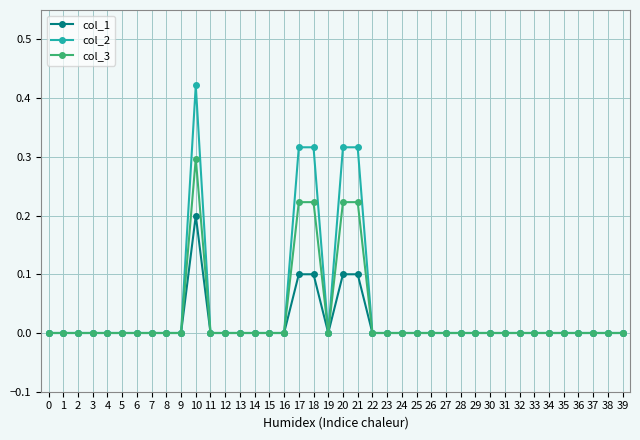

The value of col_2 at 1 is 0.2. True or false?

False